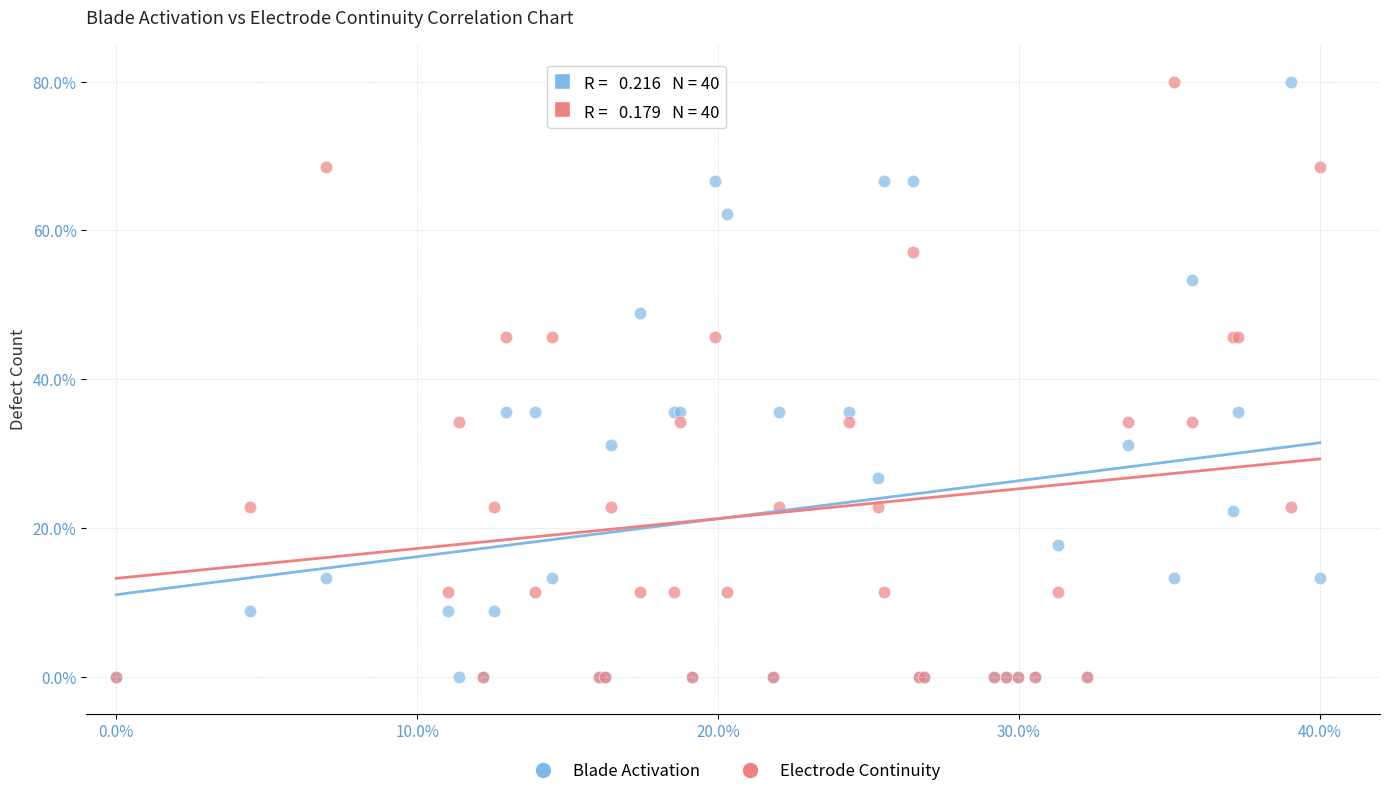

What are all the series names shown in the legend?

Blade Activation, Electrode Continuity